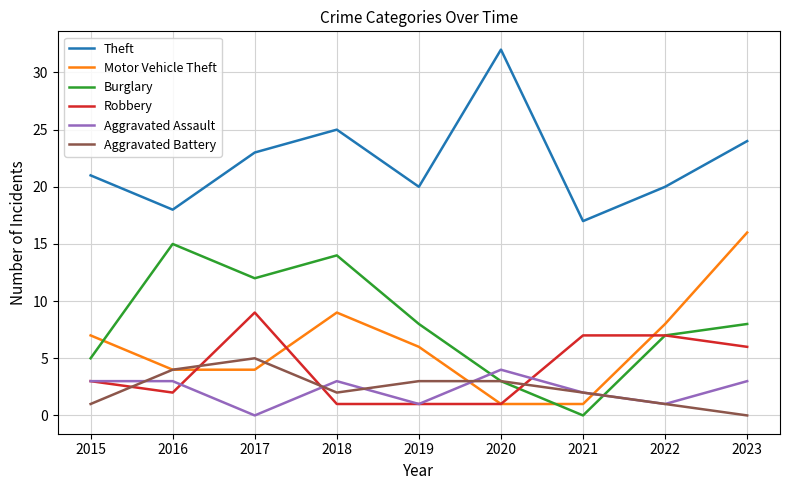

How many lines are shown in the chart?

6